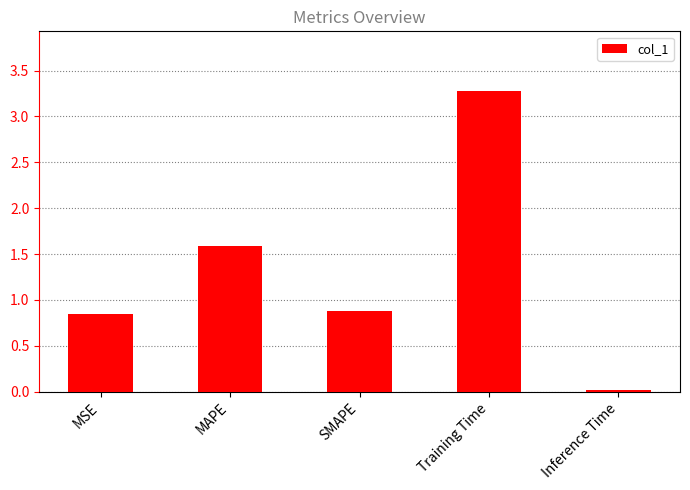

True or false: the data shows 3.3 at Training Time.

True